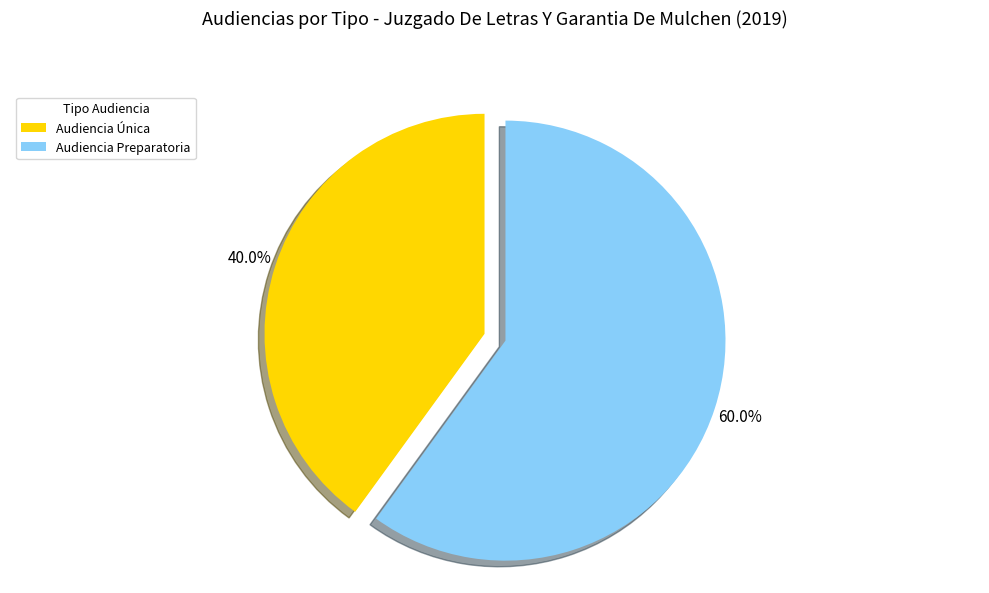

Which category has the biggest portion of the pie?

Audiencia Preparatoria